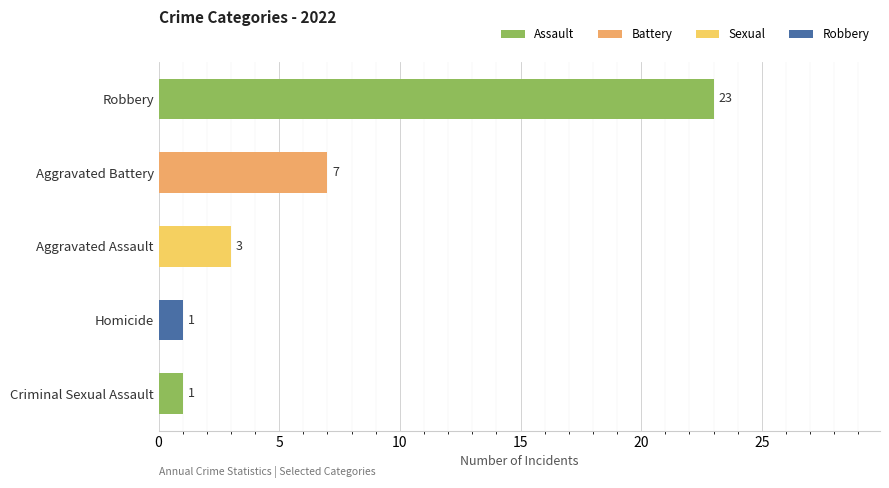

What is the label of the 1st bar from the top?

Robbery